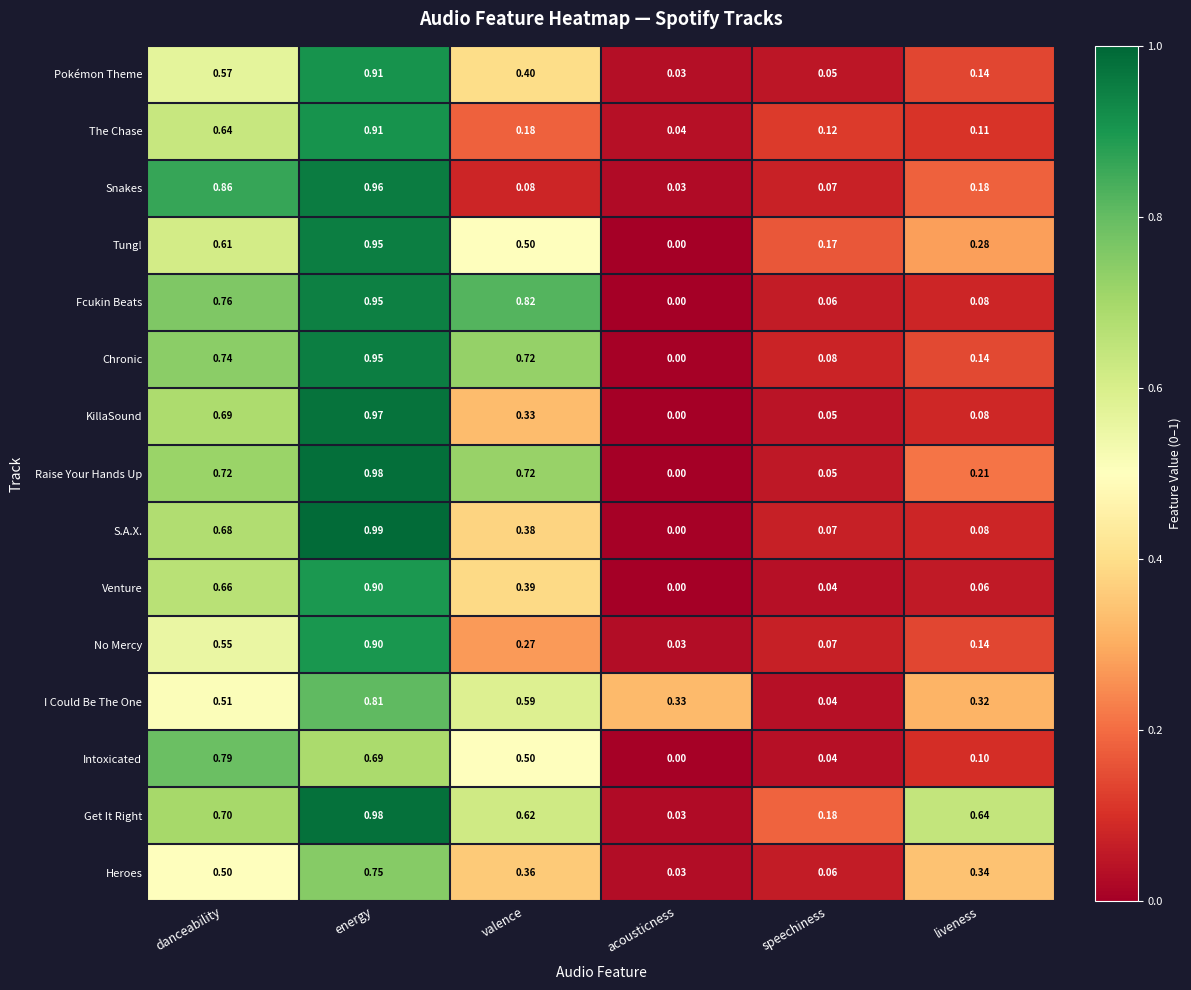

At which category is the sum across all series the highest?

energy